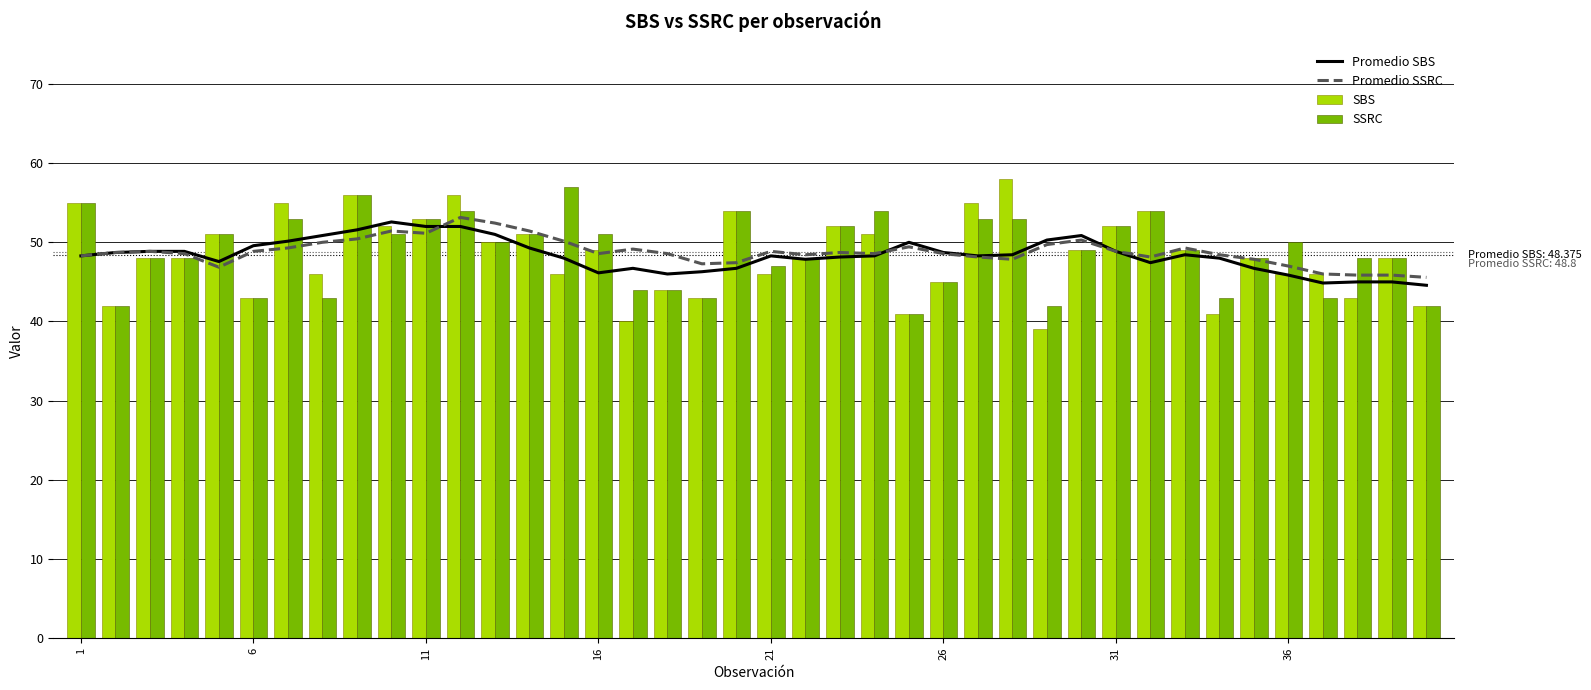

Which series has the largest total across all categories?

Promedio SSRC